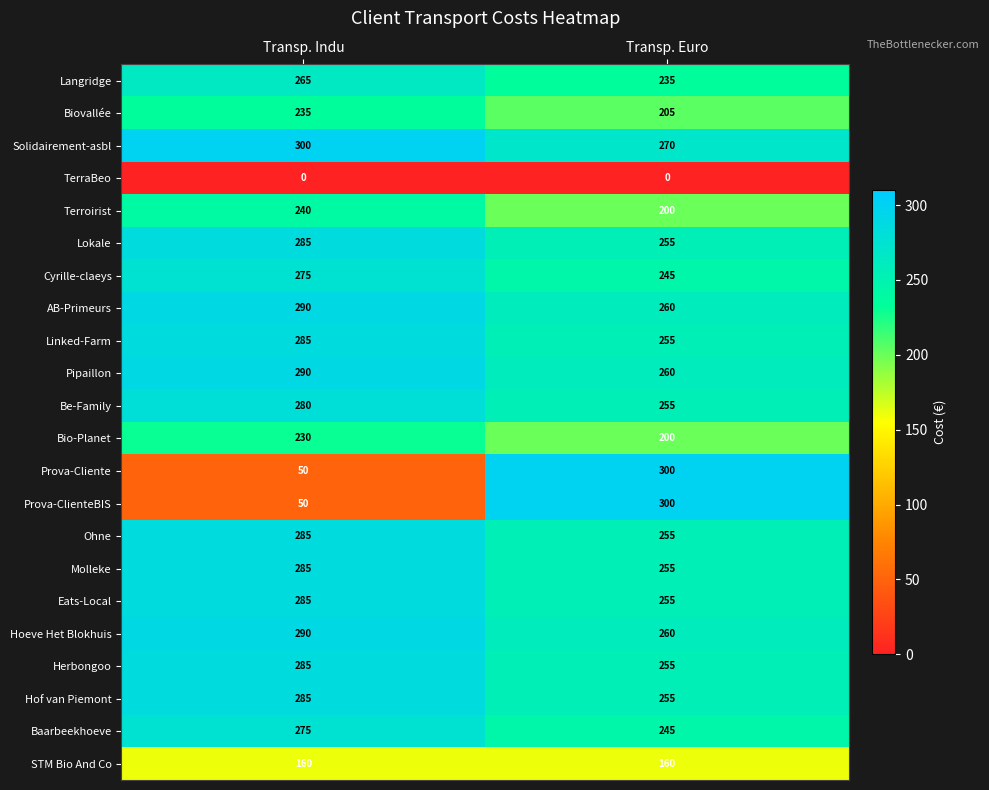

What is the minimum value for Prova-ClienteBIS?

50